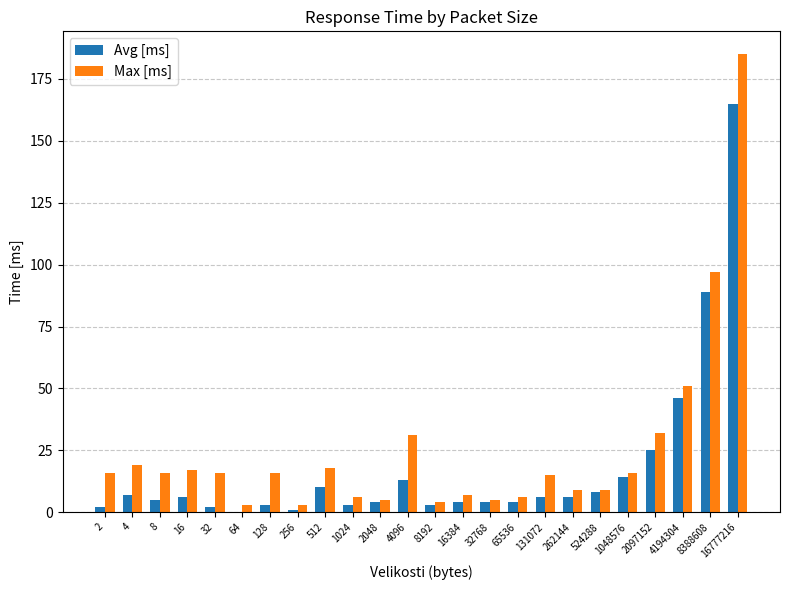

Are the bars horizontal?

No